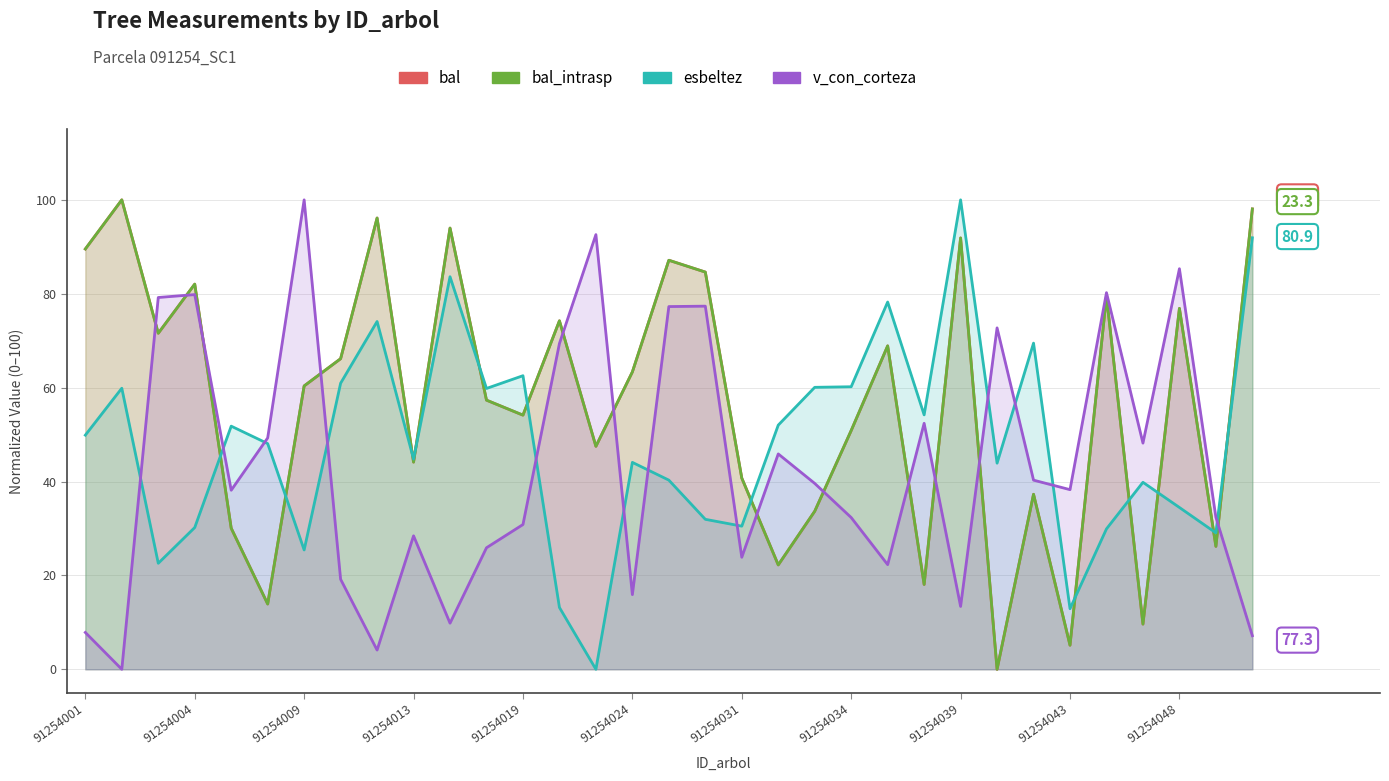

What is the highest value of the v_con_corteza series?

100.0